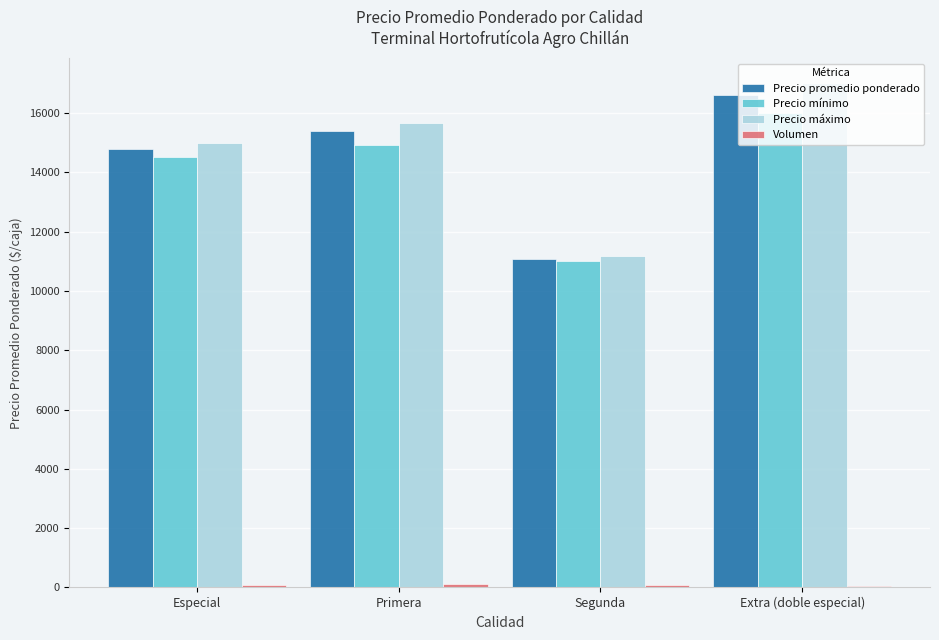

Read the Precio mínimo value at Primera.

14916.7